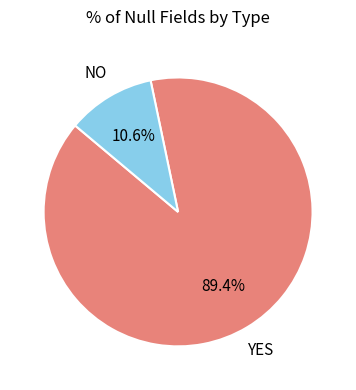

Is there a majority slice in this chart?

Yes